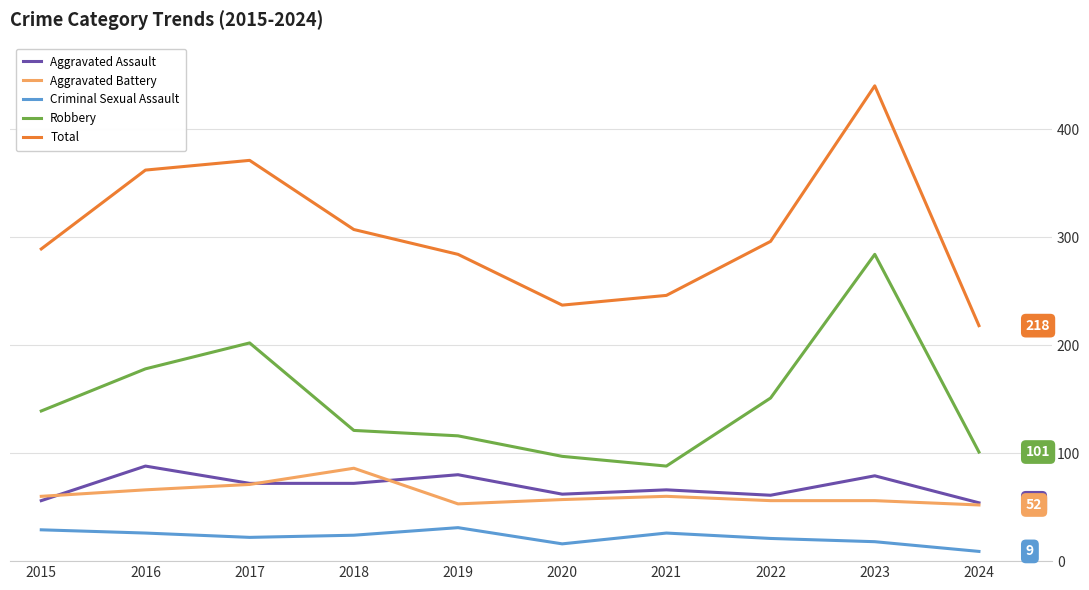

At 2016, list the series in order from largest to smallest.

Total, Robbery, Aggravated Assault, Aggravated Battery, Criminal Sexual Assault